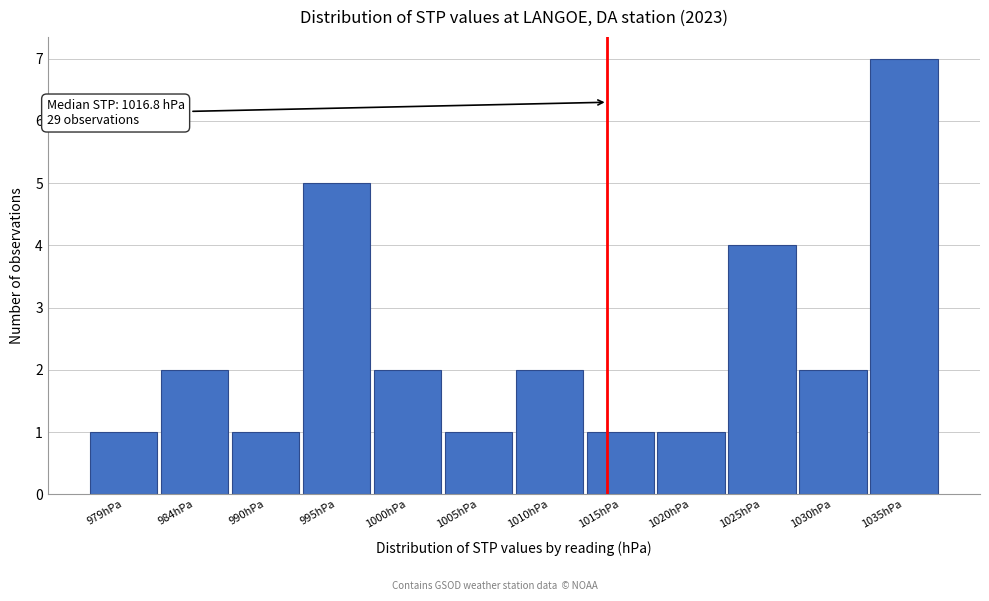

Reading left to right, transcribe all the data shown in this chart.

1	2	1	5	2	1	2	1	1	4	2	7